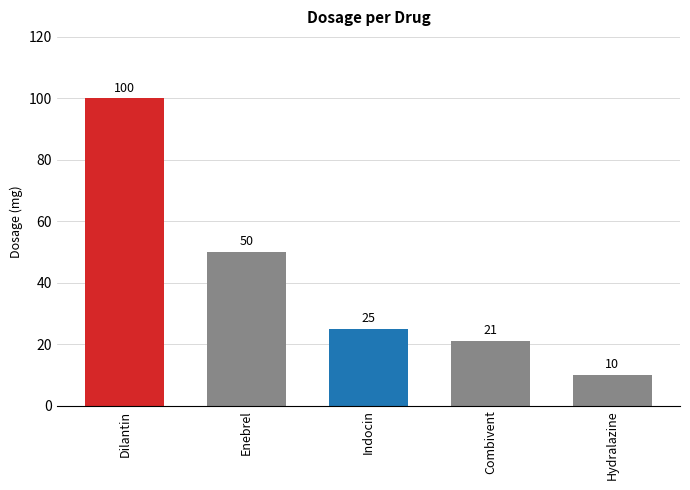

What is the value of the 4th bar from the left?

21